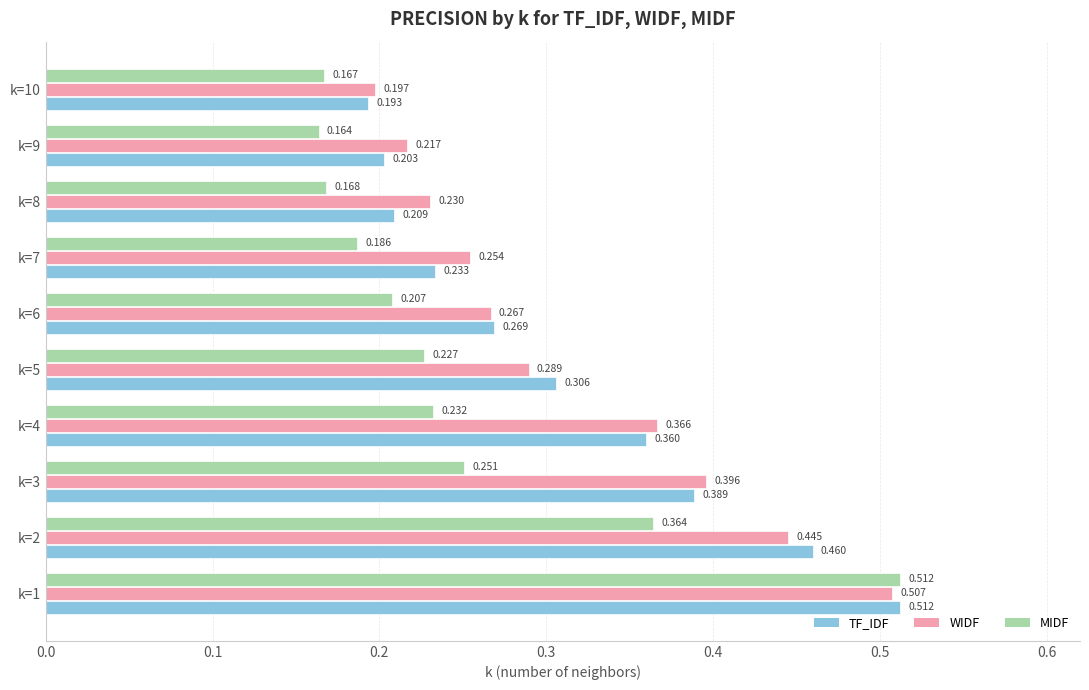

Between k=2 and k=3, which series saw the biggest shift?

MIDF